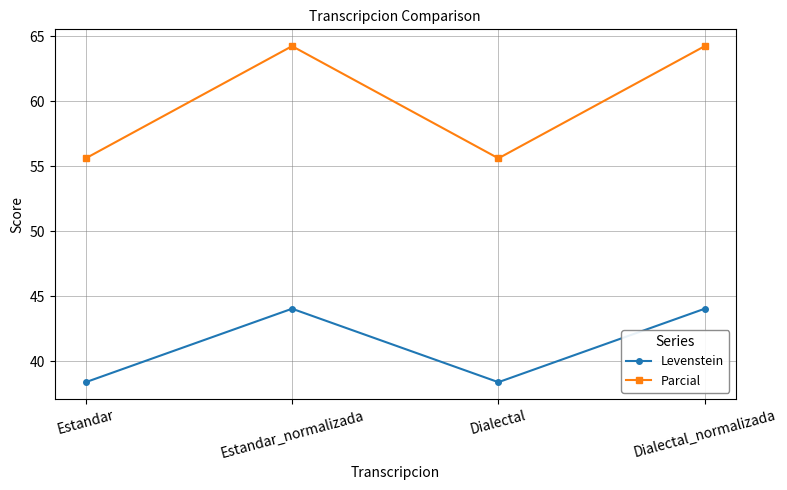

How many interior local valleys does the Parcial series have?

1